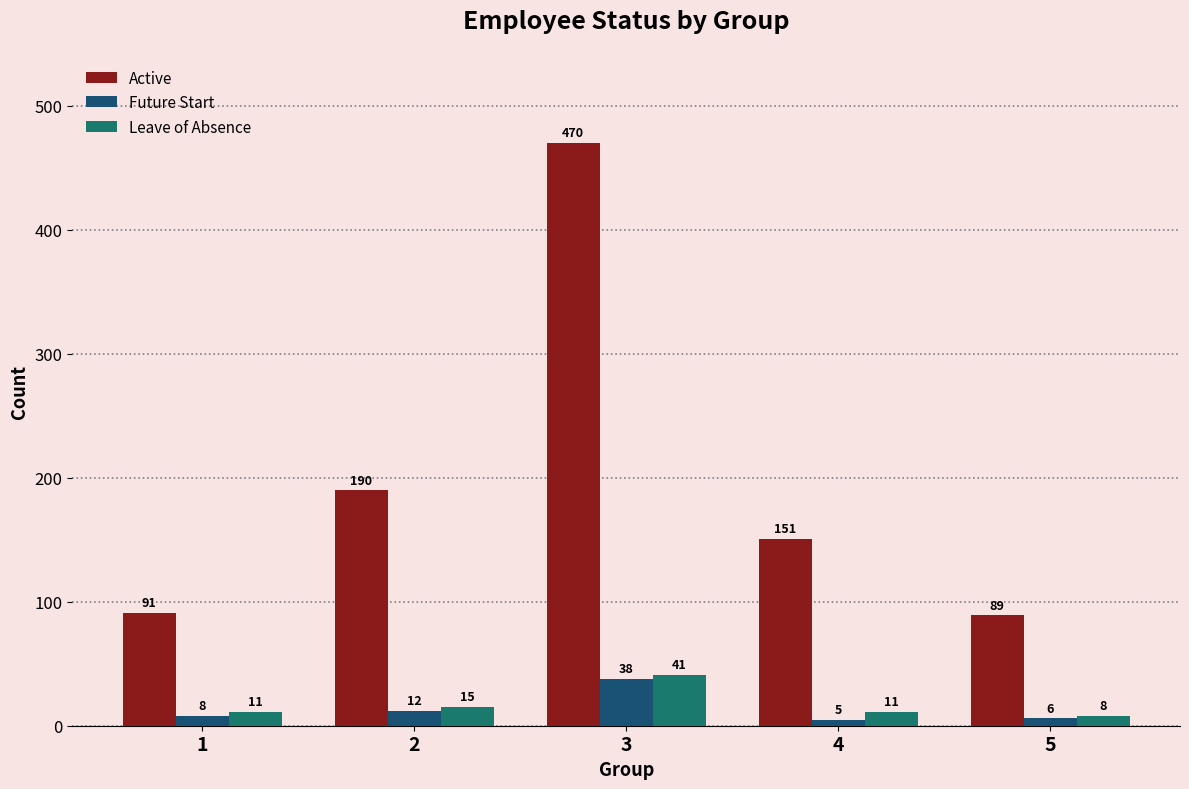

Where is Active nearest to the value 279?

2